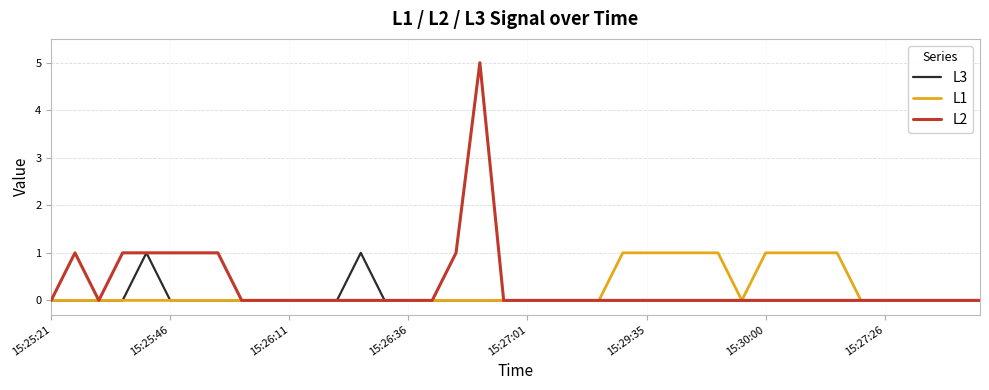

What is the maximum value for L2?

5